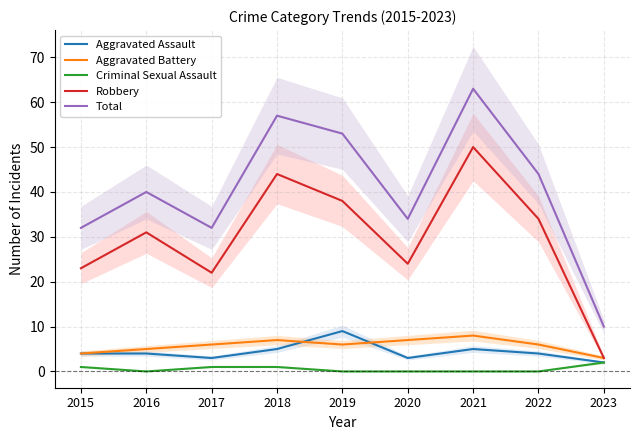

What is the lowest value of the Aggravated Assault series?

2